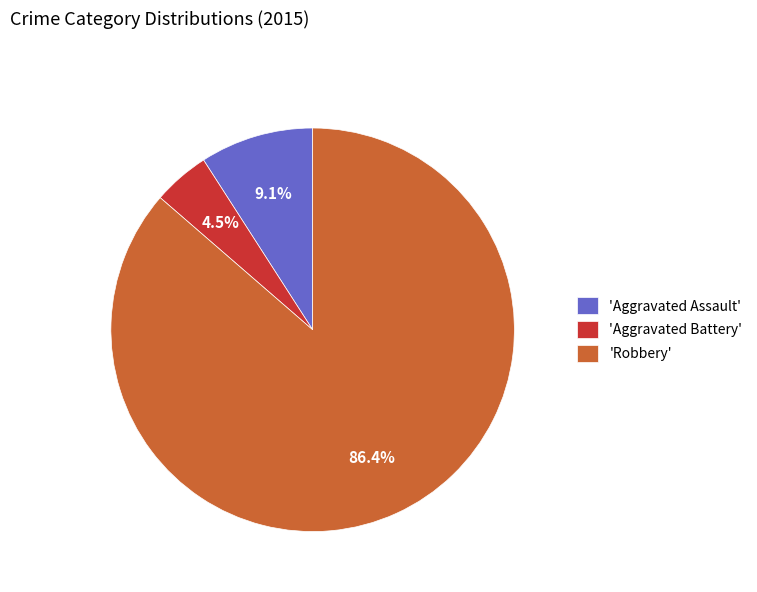

What is the total percentage of 'Robbery' and 'Aggravated Assault'?

95.5%